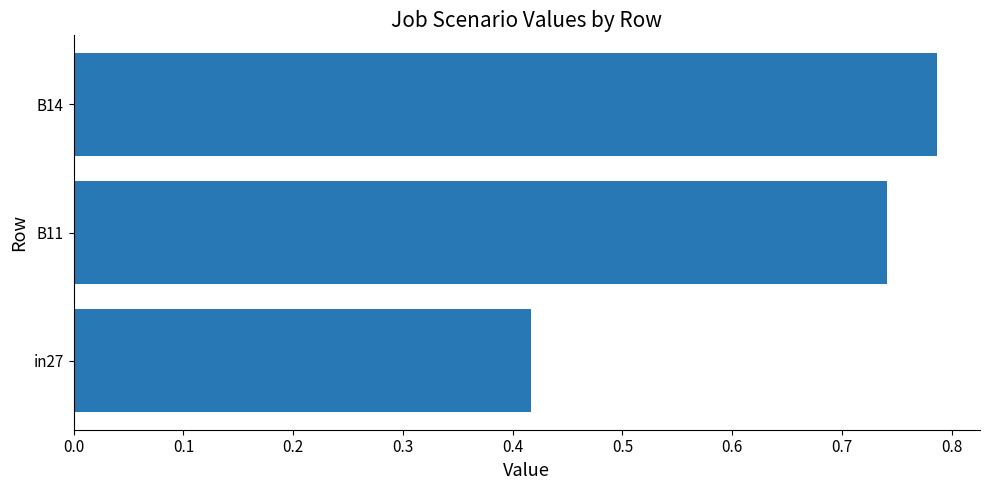

At which label is the value closest to 0?

in27